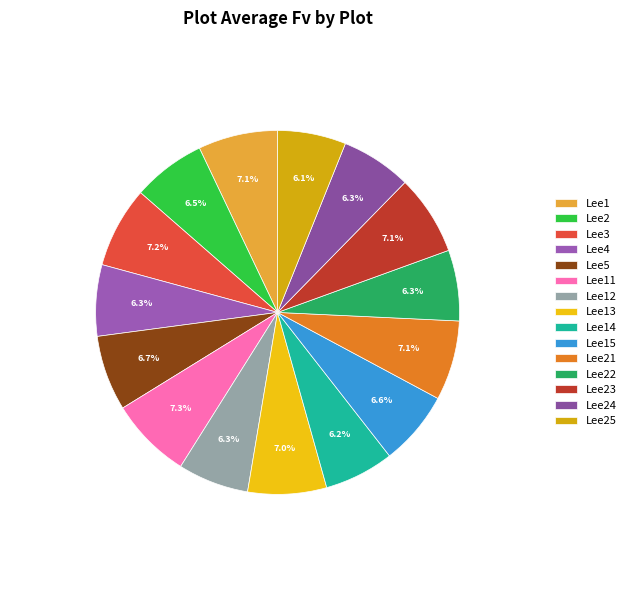

What is the change in value from Lee3 to Lee14?

-198.2